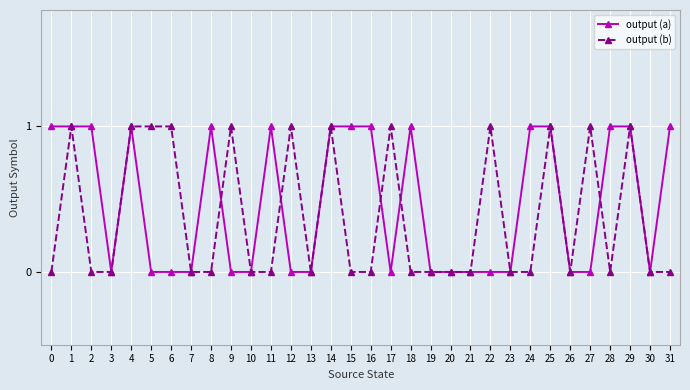

True or false: output (b) has more than 0 interior local peaks.

True